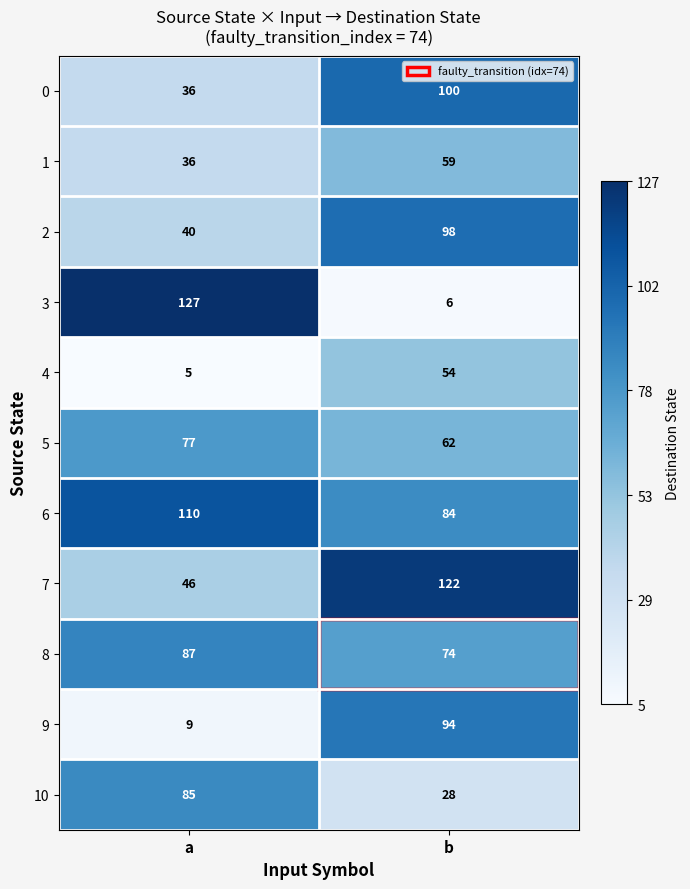

What is the total value across all series at b?

781